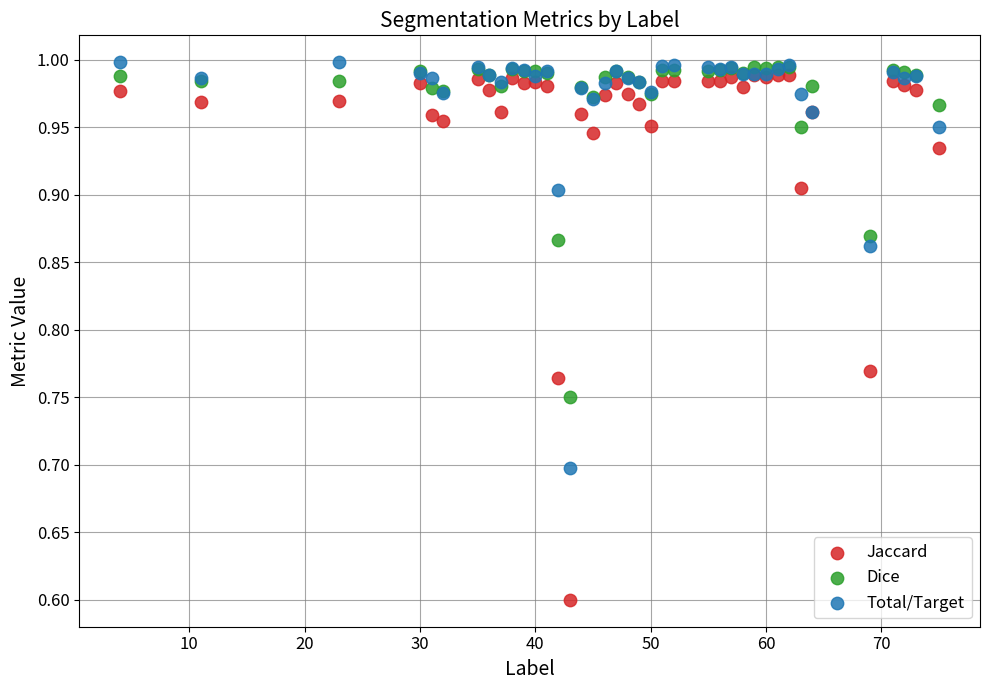

In the Total/Target series, what Y value is closest to 0?

0.7